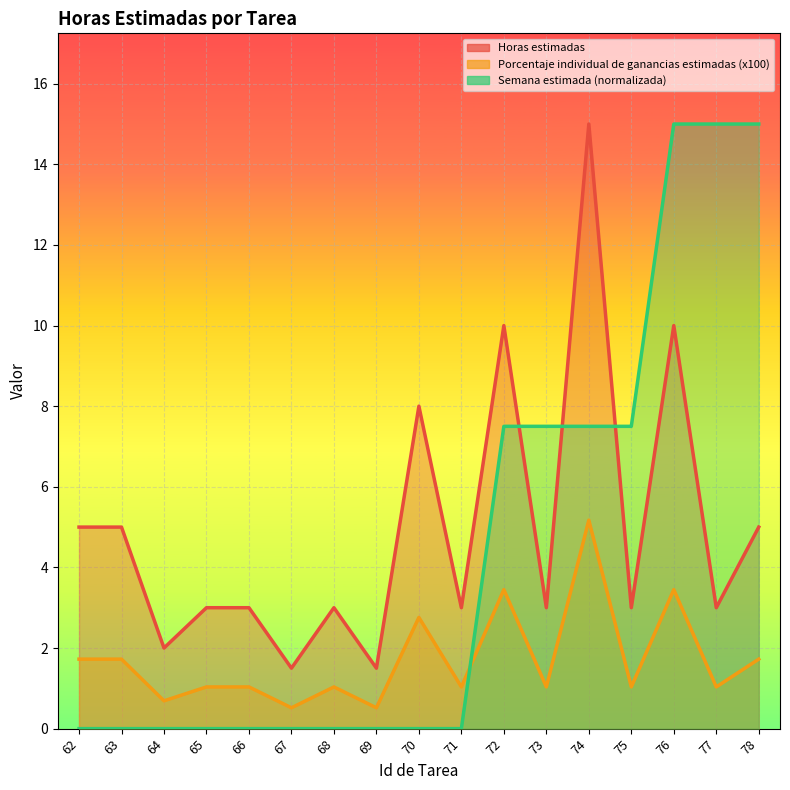

Is the value of Porcentaje individual de ganancias estimadas at 67 greater than the value of Semana estimada at 77?

No